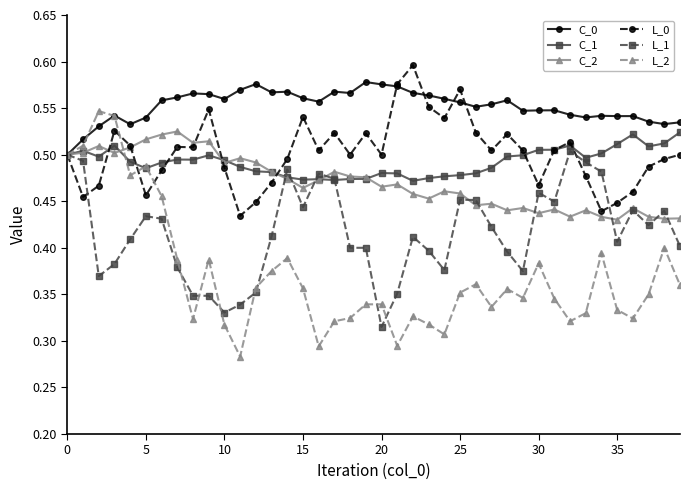

How many C_0 values are between 0 and 1?

40